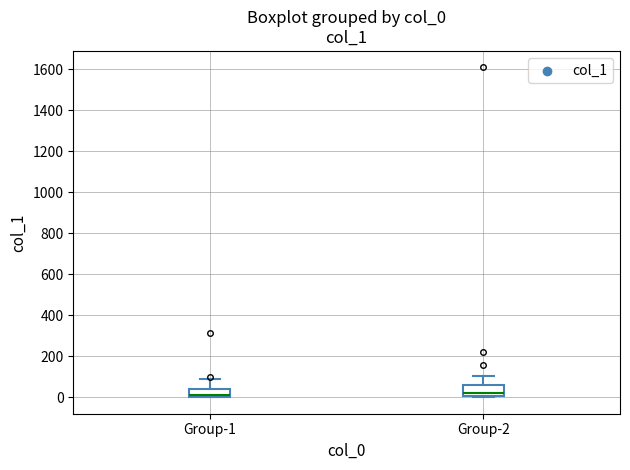

Which box is the tallest, from its lower edge to its upper edge?

Group-2